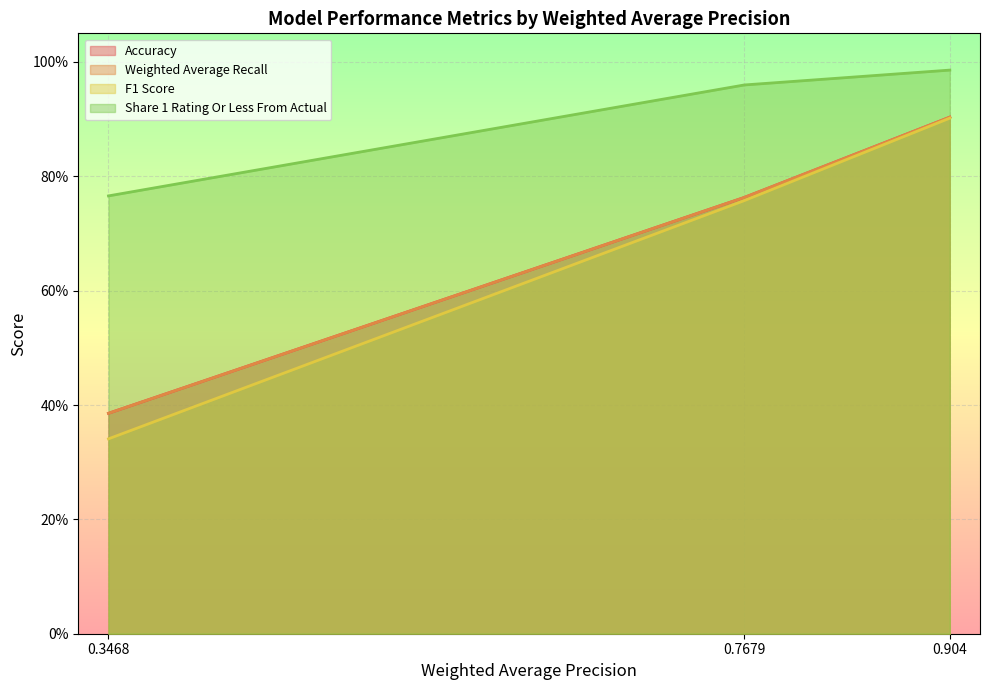

Read the Accuracy value at 0.7679.

0.8